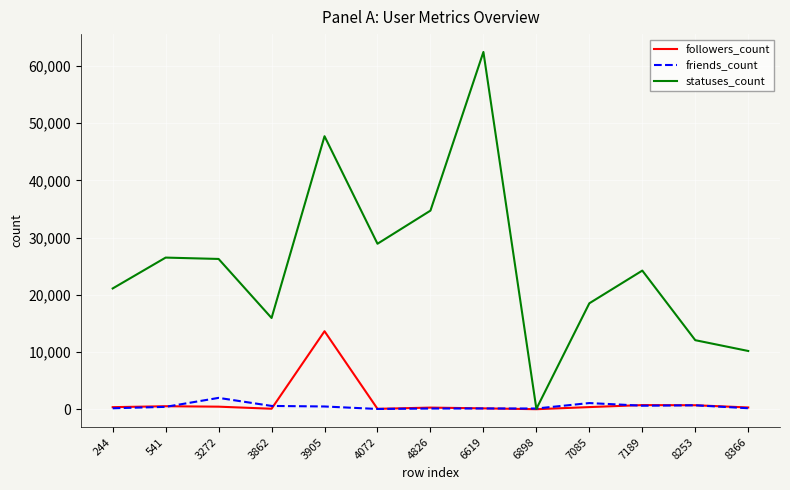

What is the average value of the friends_count series?

530